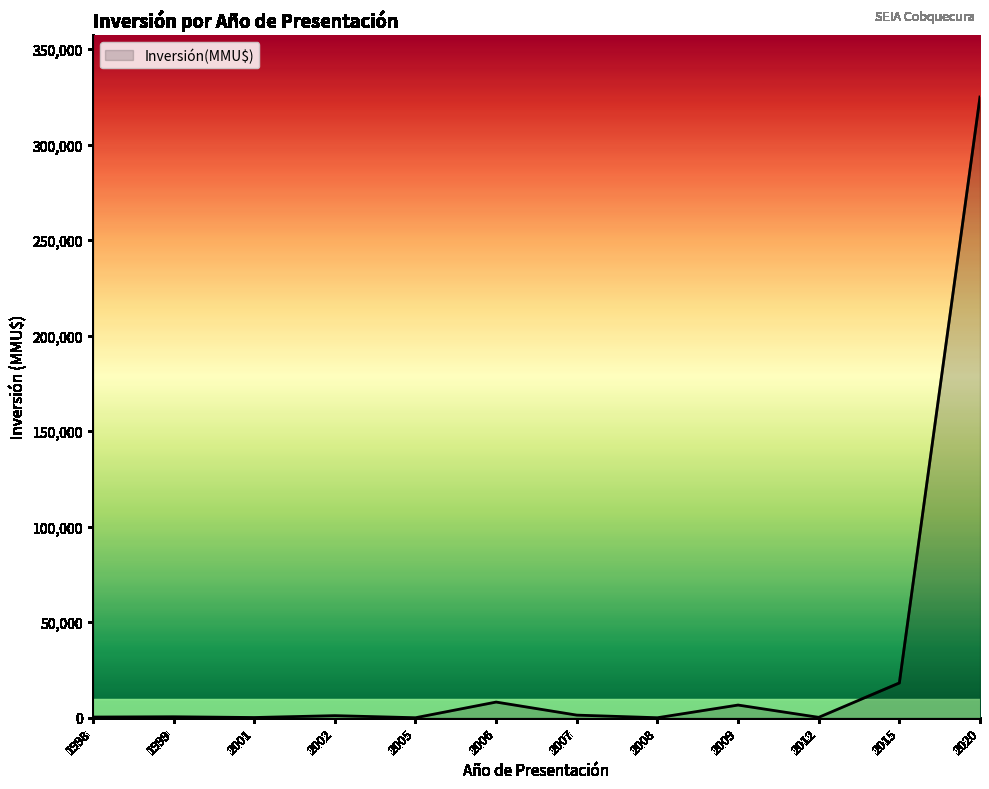

What is the average value?

30131